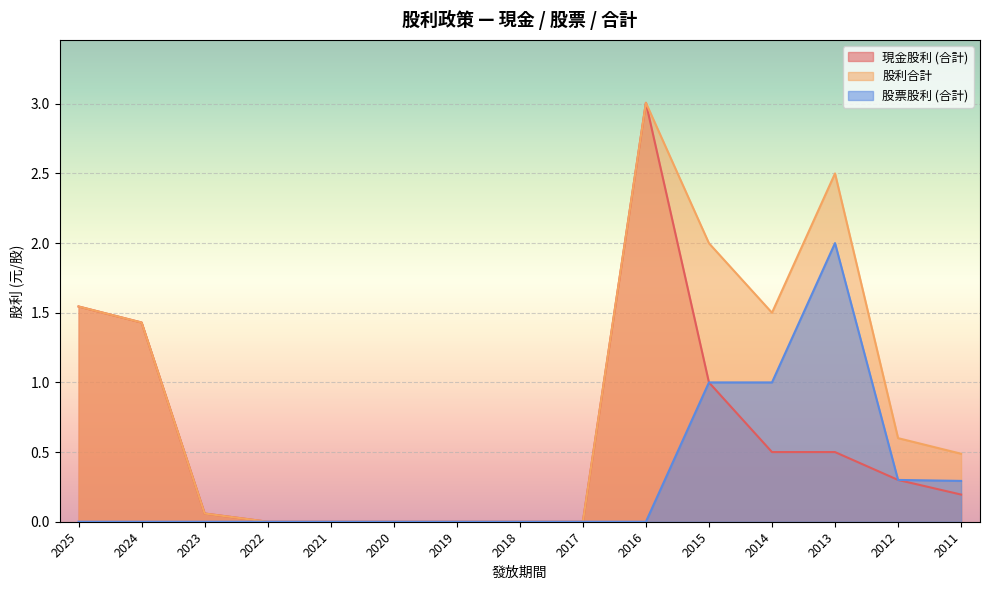

What is the approximate value of 股票股利 (合計) at 2013?

2.0